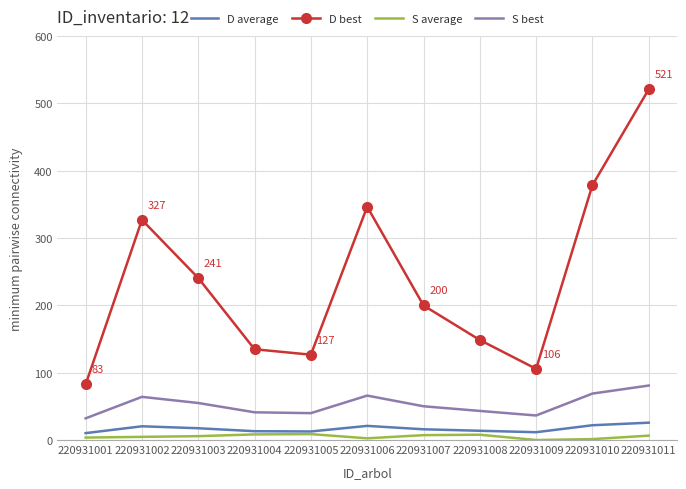

Is the value of D average at 220931007 greater than the value of S best at 220931002?

No